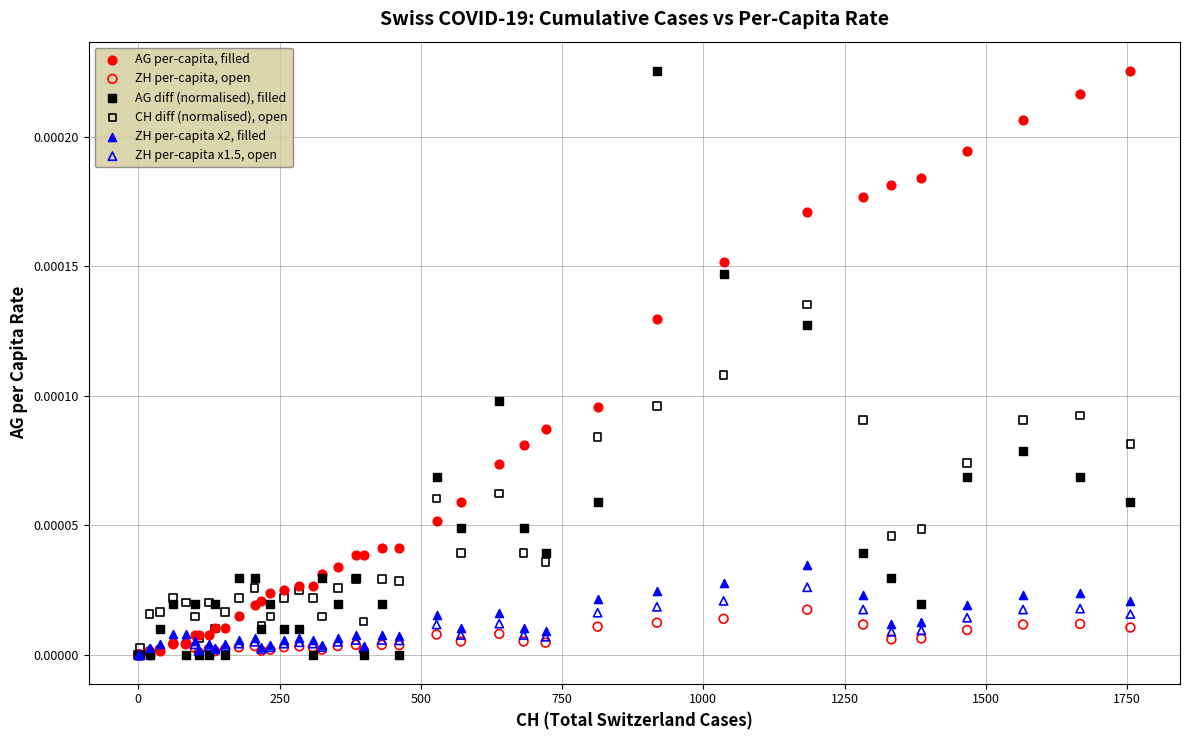

What are all the series names shown in the legend?

AG per-capita, filled, ZH per-capita, open, AG diff (normalised), filled, CH diff (normalised), open, ZH per-capita x2, filled, ZH per-capita x1.5, open